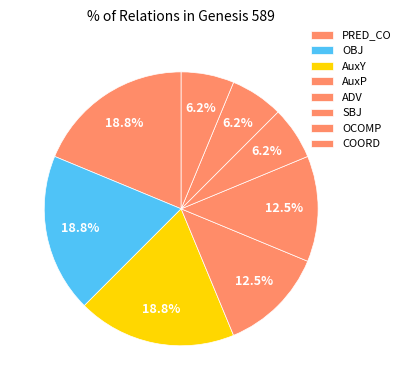

How many slices are in this pie chart?

8